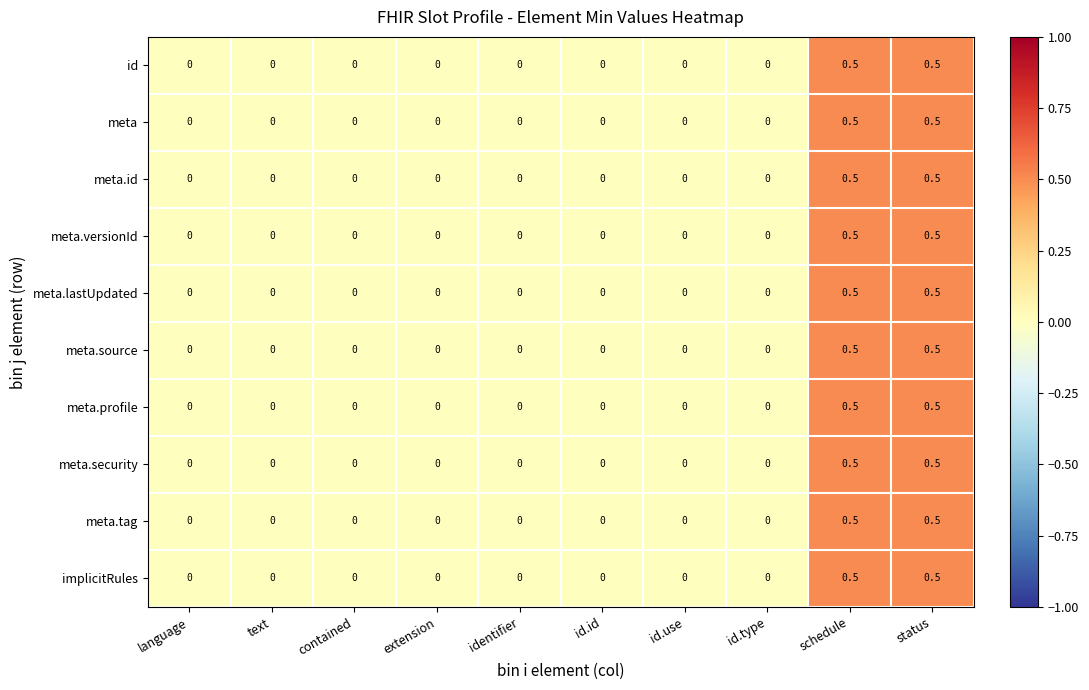

How many values in meta.tag are above zero?

2